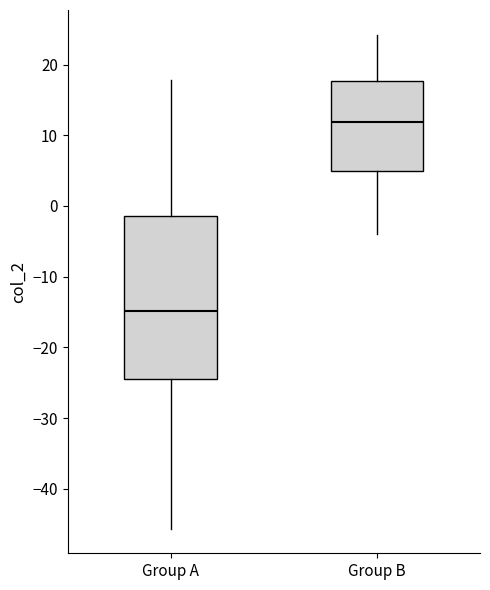

Where does the median line of the box for Group B sit on the y-axis? The values are not printed on the chart, so give them approximately, as read against the axis.

12